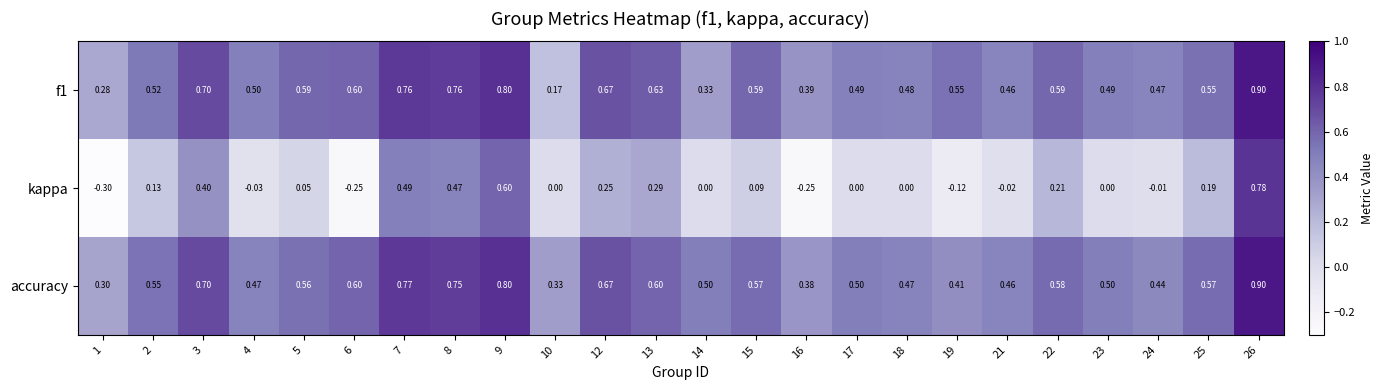

Which series has the largest total across all categories?

accuracy